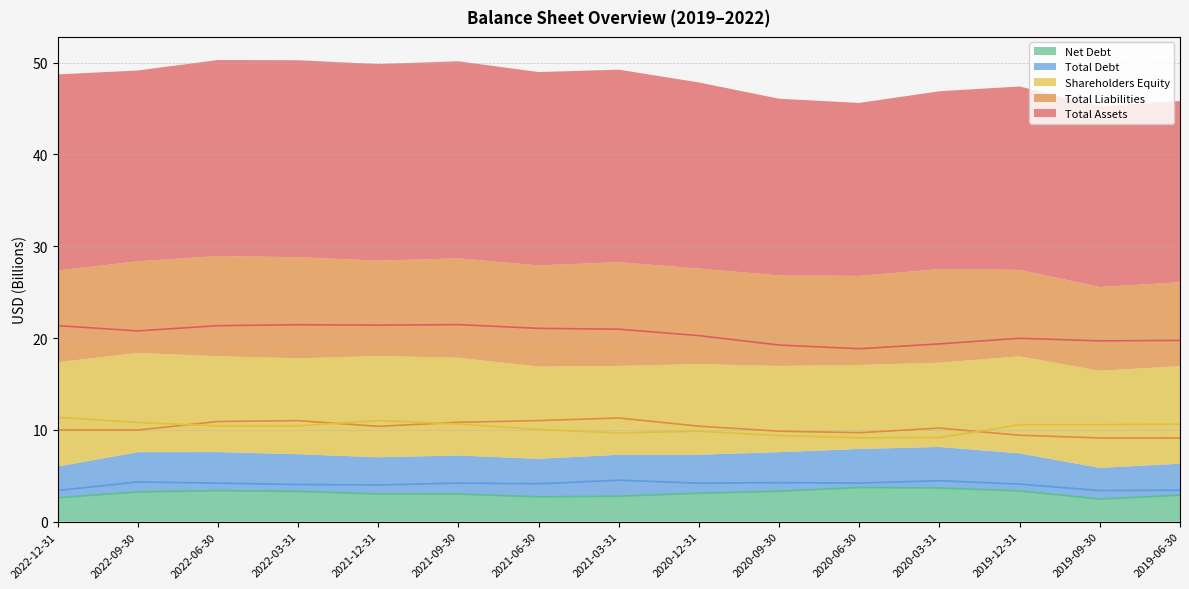

How many interior local peaks does the Total Debt series have?

5